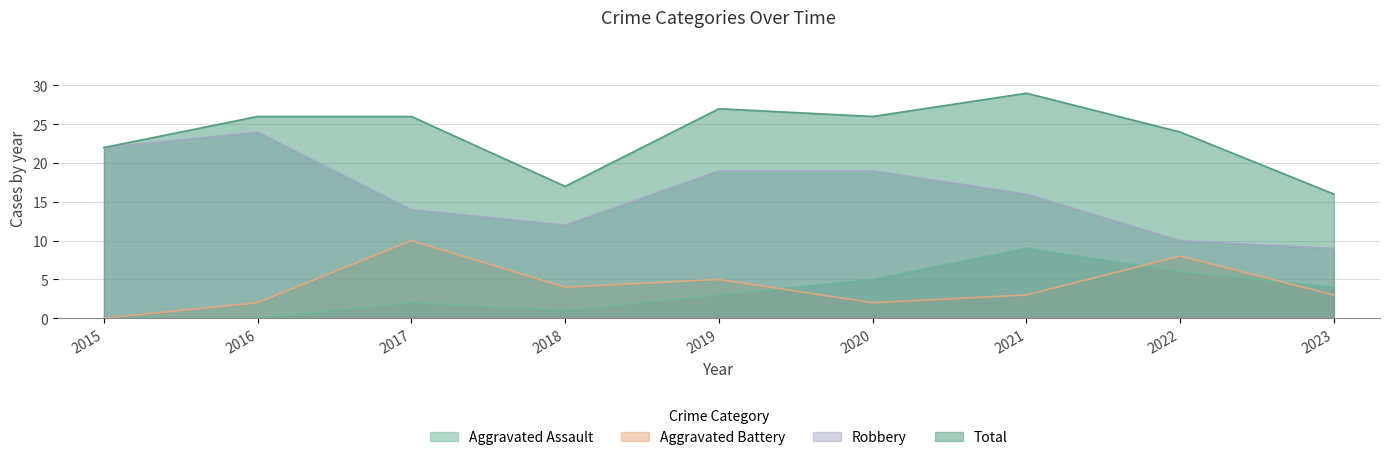

The value of Robbery at 2022 is 10. True or false?

True